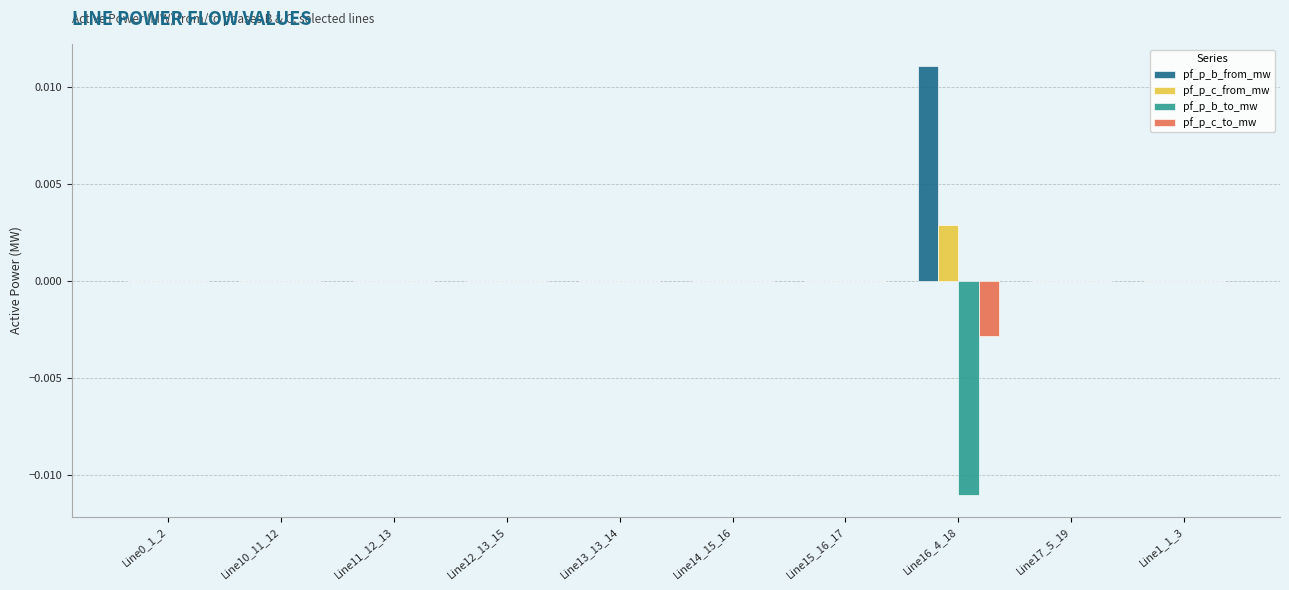

Which category has the highest value across all series?

Line16_4_18